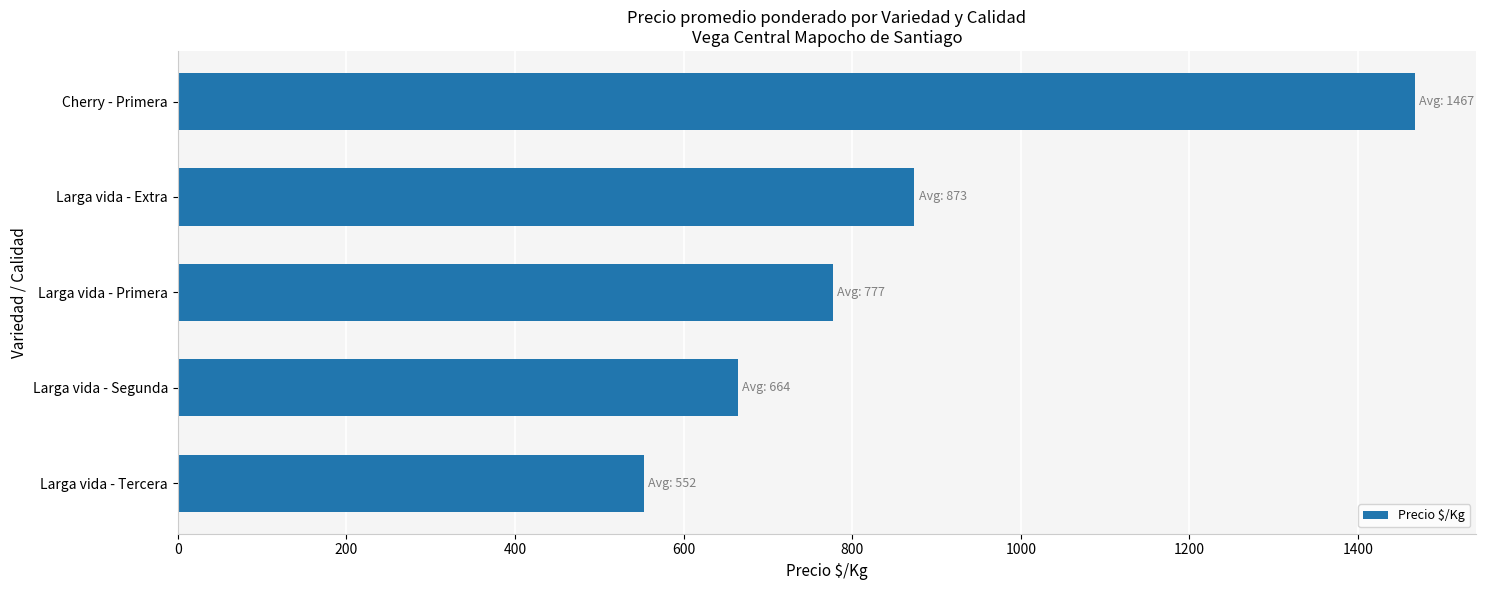

How many data points are above 777?

3